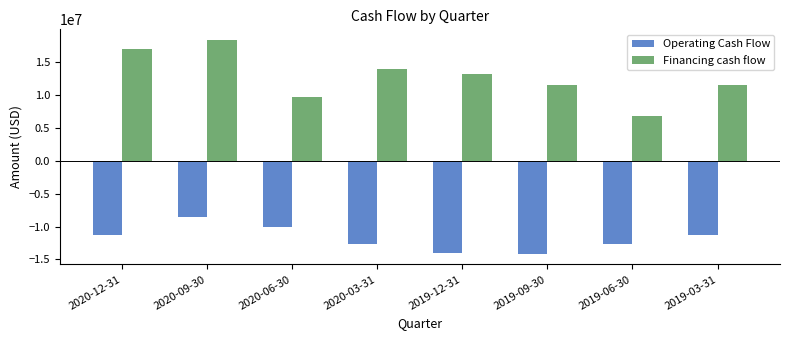

Which category has the highest value in the Financing cash flow series?

2020-09-30